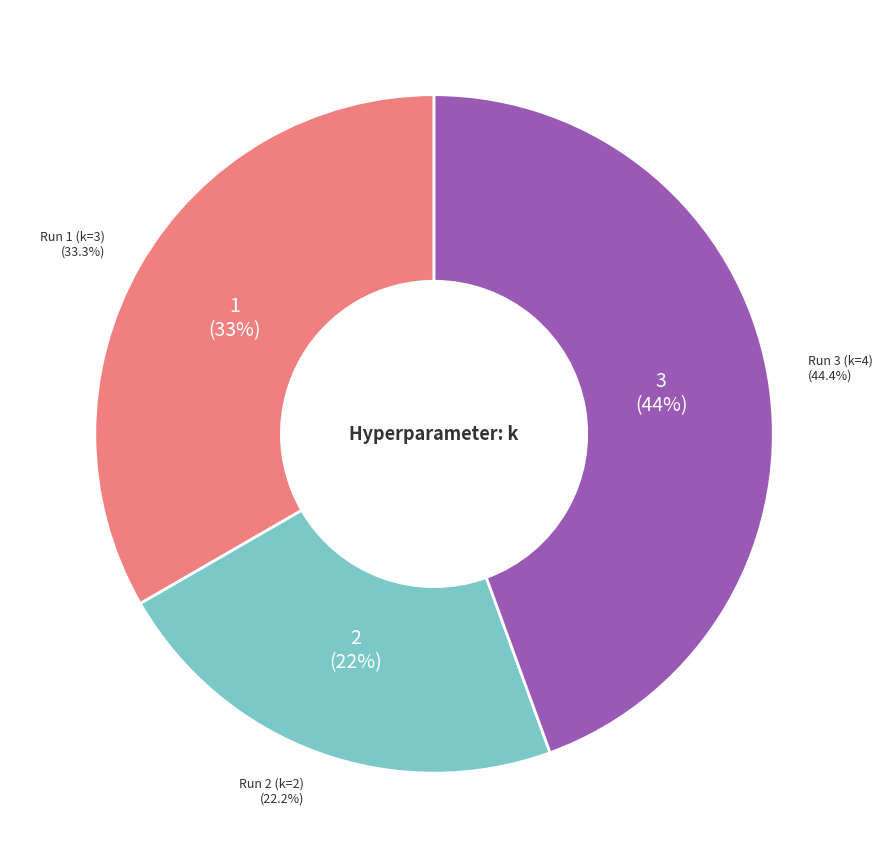

Is Run 2 (k=2) the majority of the pie?

No